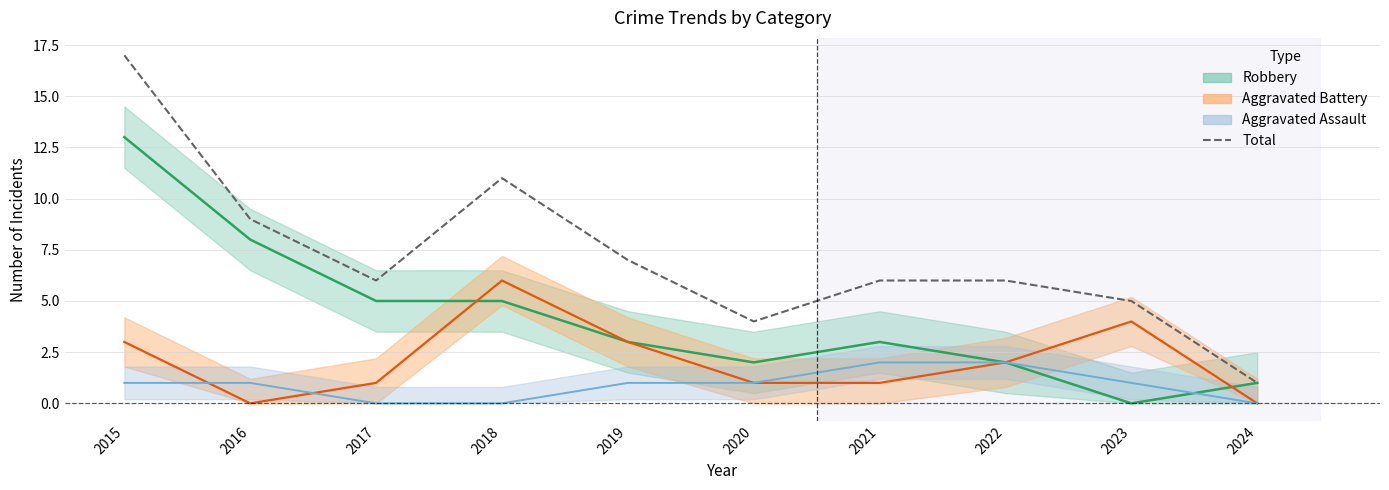

How many data points are less than 6?

3